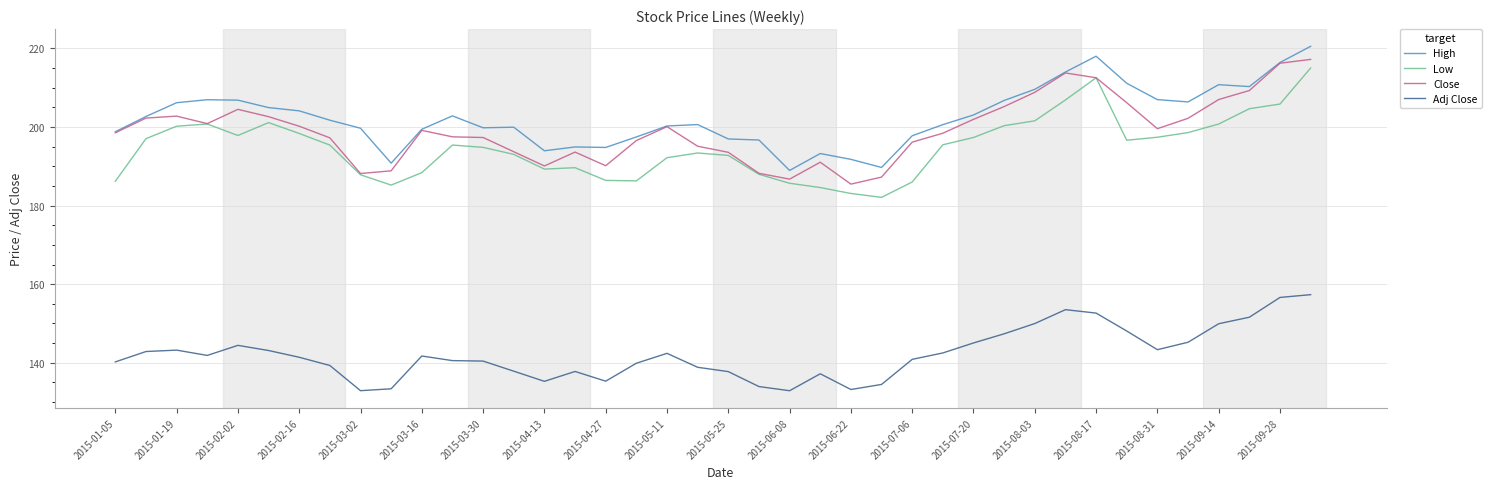

What is the minimum value for High?

188.9